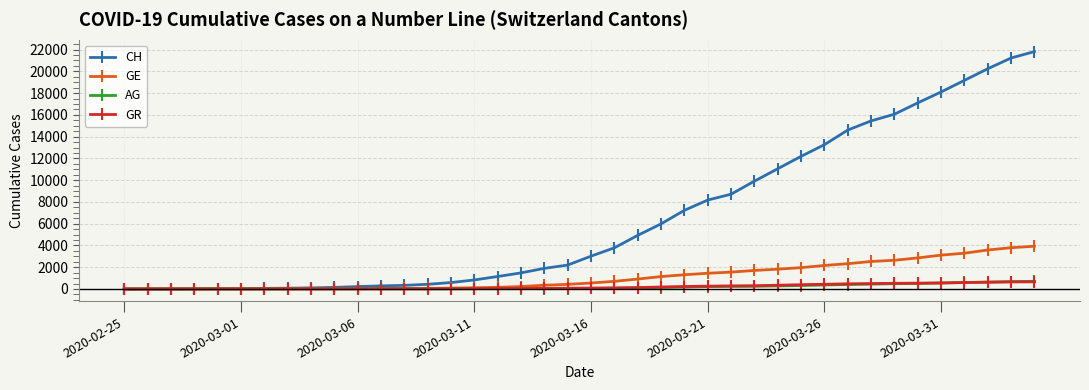

What is the greatest value displayed?

21816